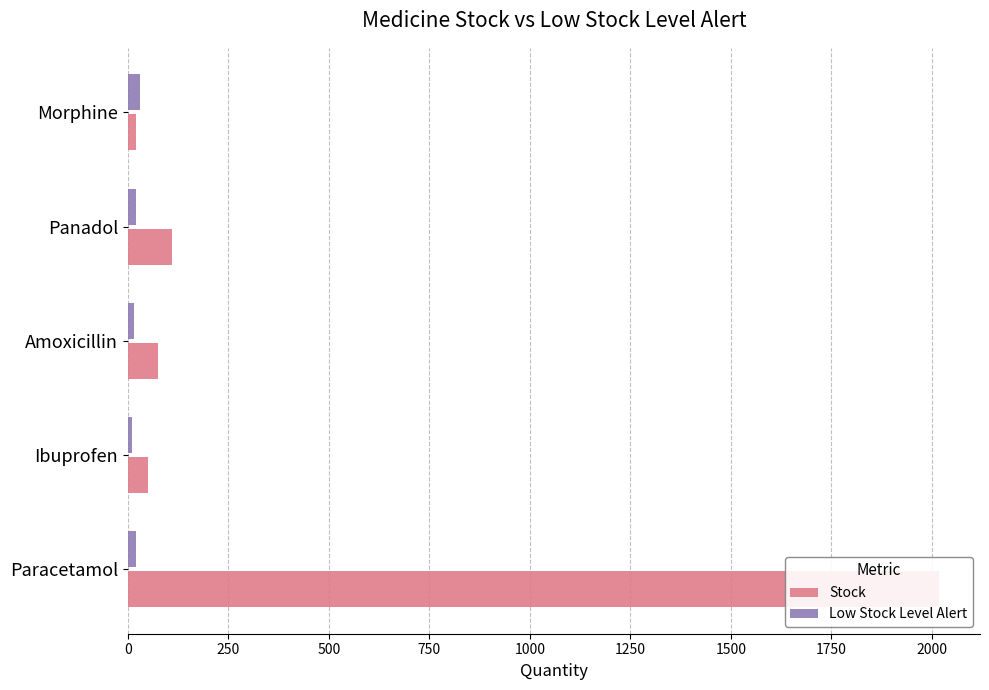

What is the difference between the maximum and minimum values in the Low Stock Level Alert series?

20